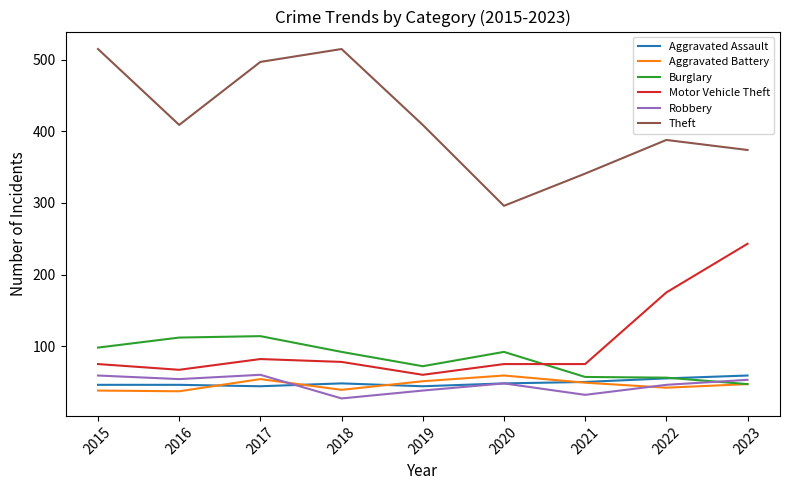

Where does the Aggravated Battery series first go above 47?

2017